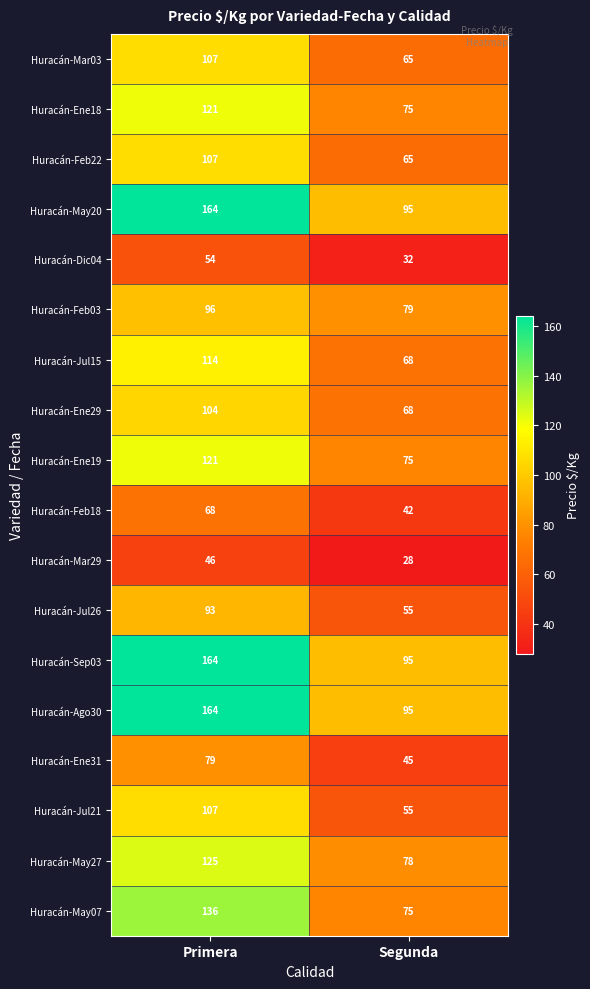

What is the spread (max minus min) of values at Primera?

118